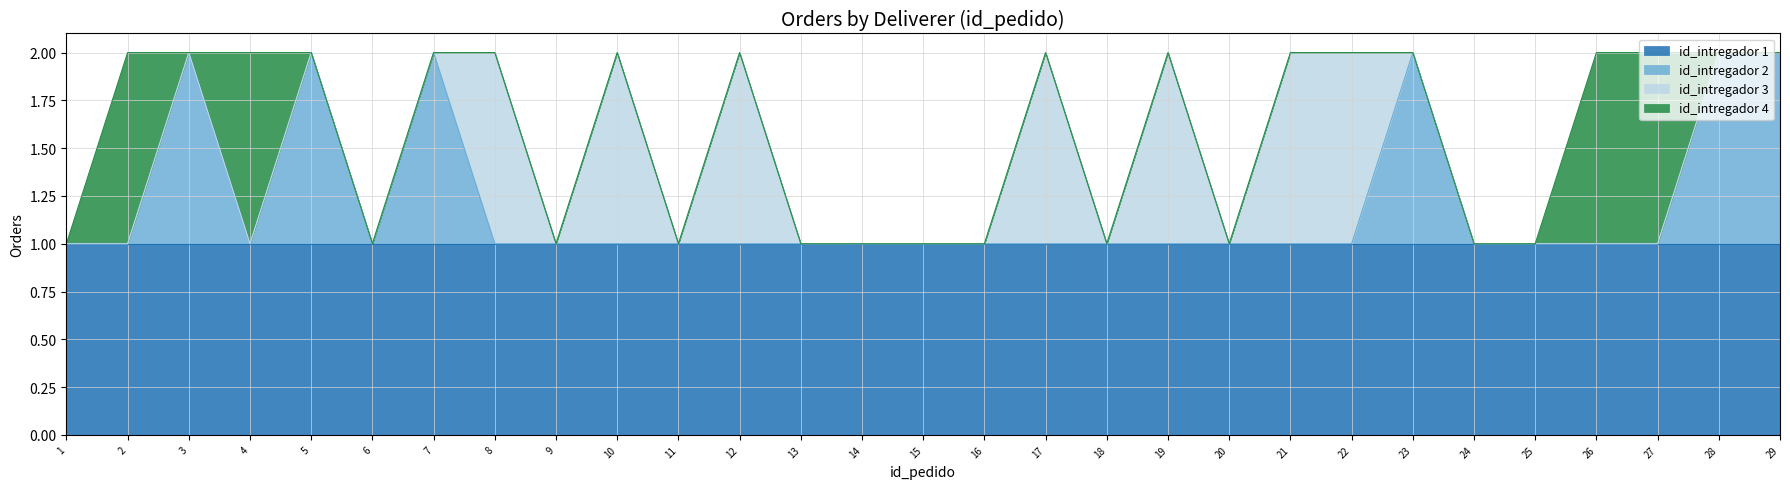

What is the spread (max minus min) of values at 19?

1